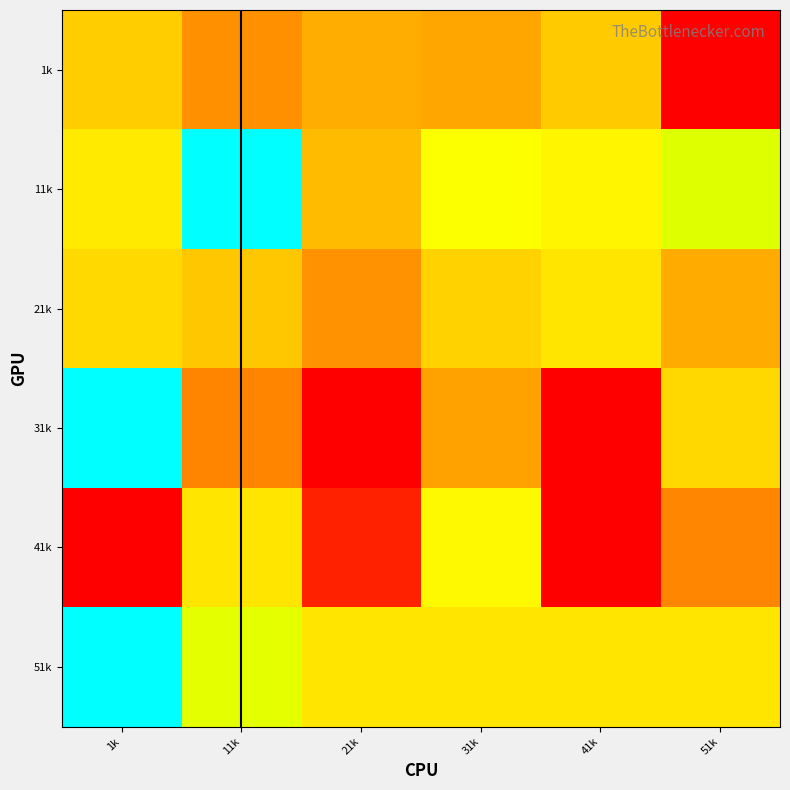

Reading right to left, extract all data points from this chart.

1k: 51k=-1.0	41k=-0.2	31k=-0.3	21k=-0.3	11k=-0.4	1k=-0.1
11k: 51k=0.2	41k=0.1	31k=0.2	21k=-0.2	11k=1.0	1k=0.0
21k: 51k=-0.3	41k=0.0	31k=-0.1	21k=-0.4	11k=-0.2	1k=-0.1
31k: 51k=-0.1	41k=-1.0	31k=-0.3	21k=-1.0	11k=-0.4	1k=1.0
41k: 51k=-0.4	41k=-1.0	31k=0.1	21k=-0.9	11k=0.0	1k=-1.0
51k: 51k=0.0	41k=0.0	31k=0.0	21k=0.0	11k=0.2	1k=1.0